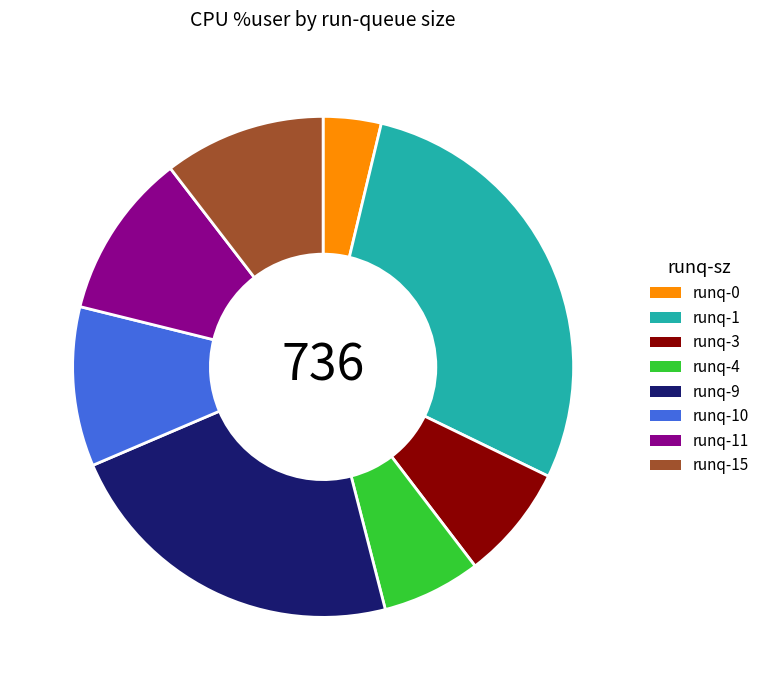

Which has a higher value, runq-1 or runq-15?

runq-1